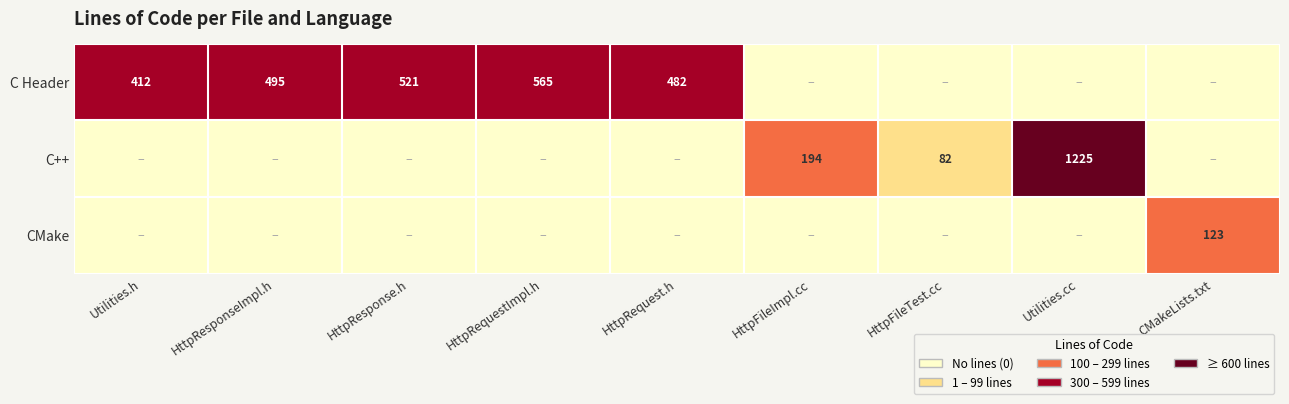

The value of C++ at Utilities.cc is 1225. True or false?

True